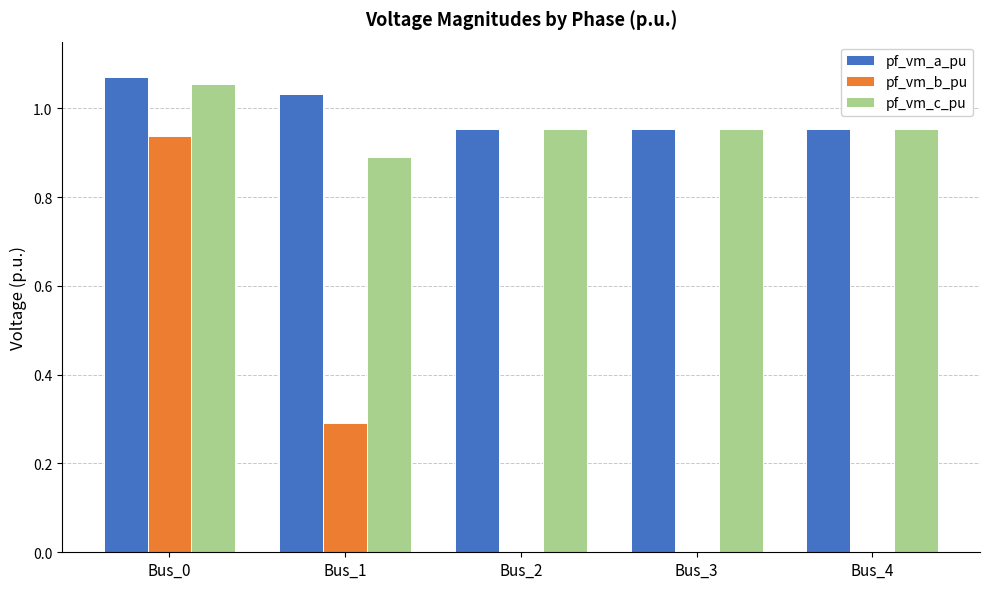

Between Bus_0 and Bus_1, which series saw the biggest shift?

pf_vm_b_pu